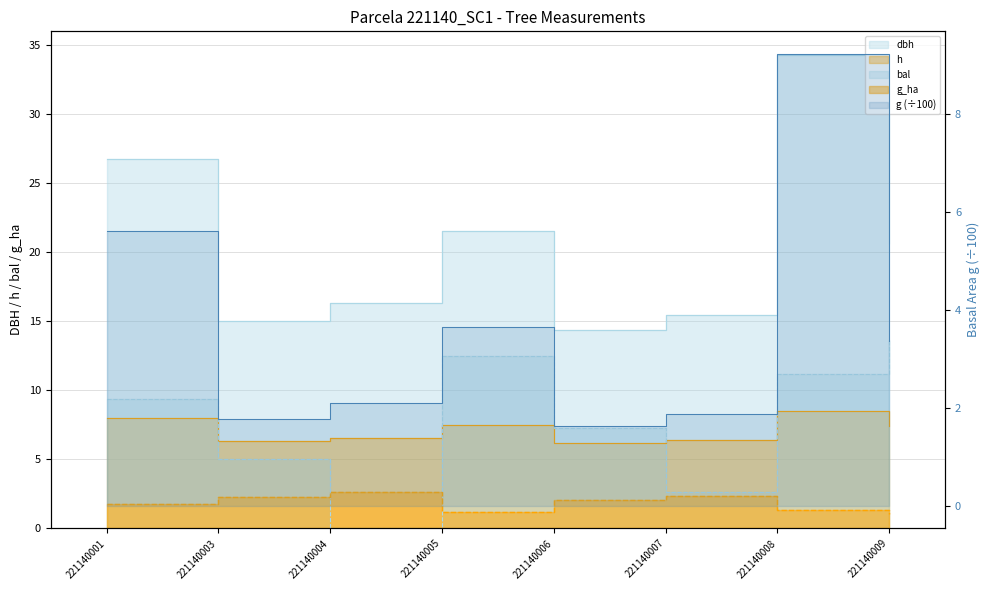

Does the chart display data point markers on the line(s)?

No